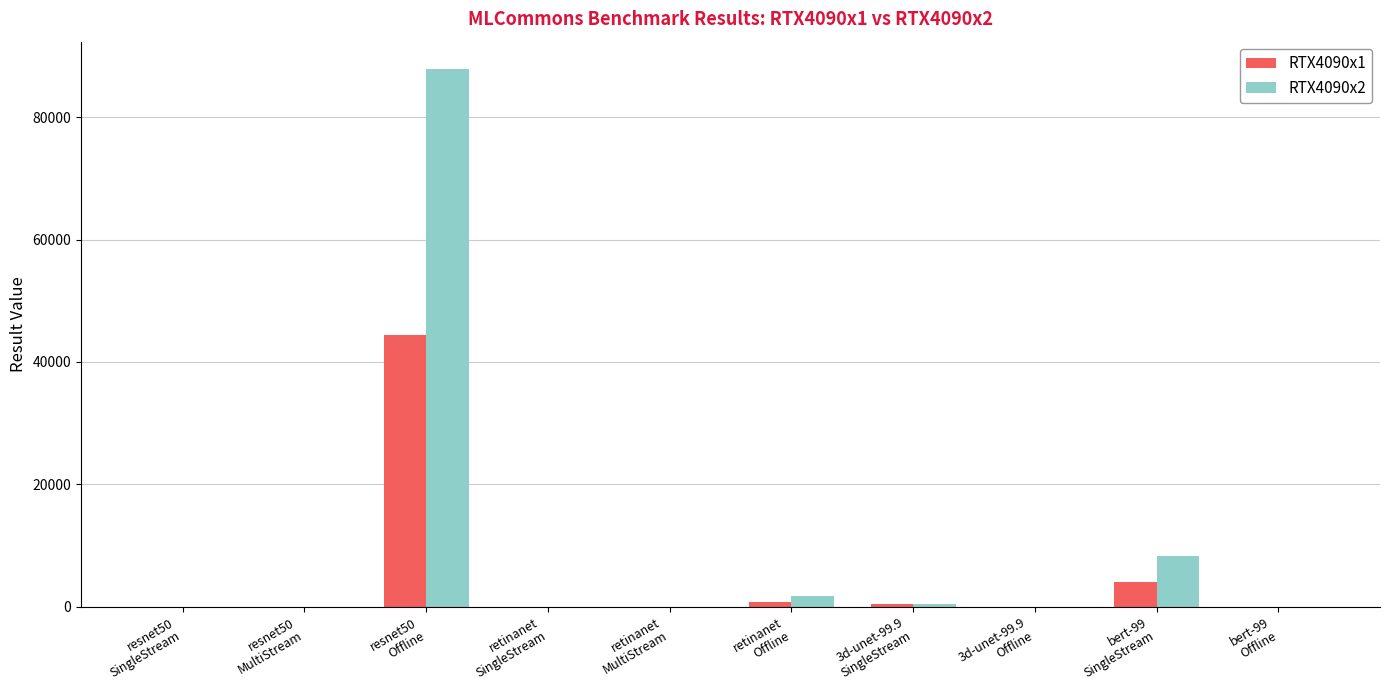

What is the greatest value displayed?

87916.0